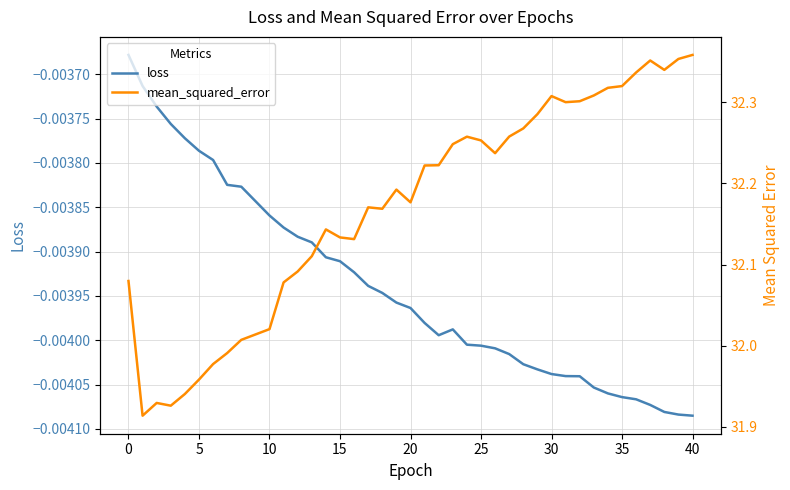

What is the label of the 14th point from the left?

13